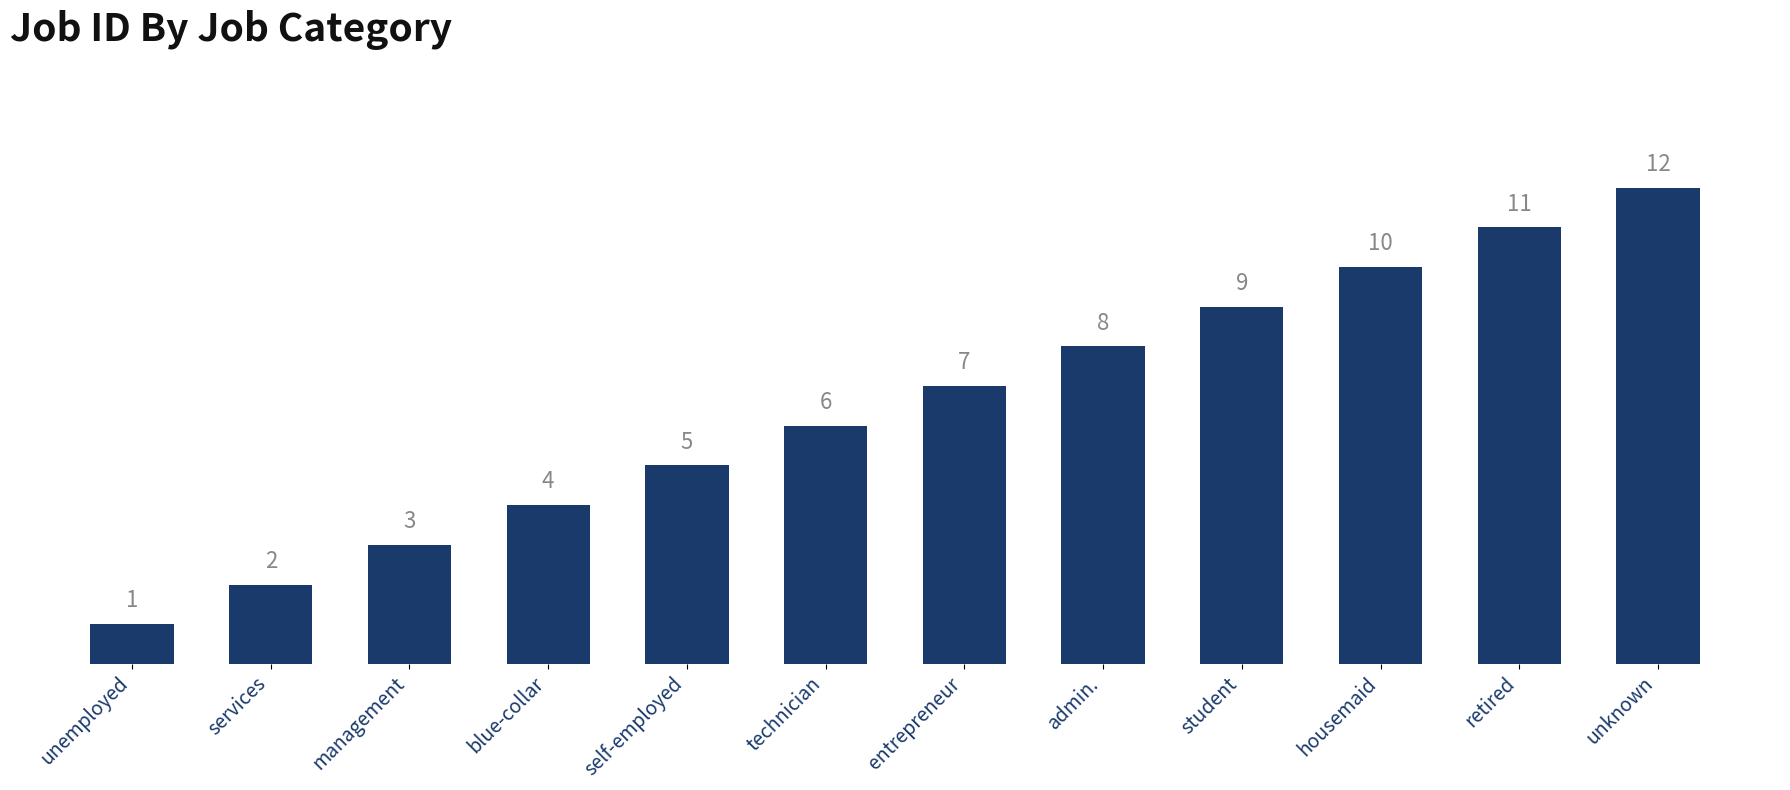

What is the difference between the values at student and unknown?

3